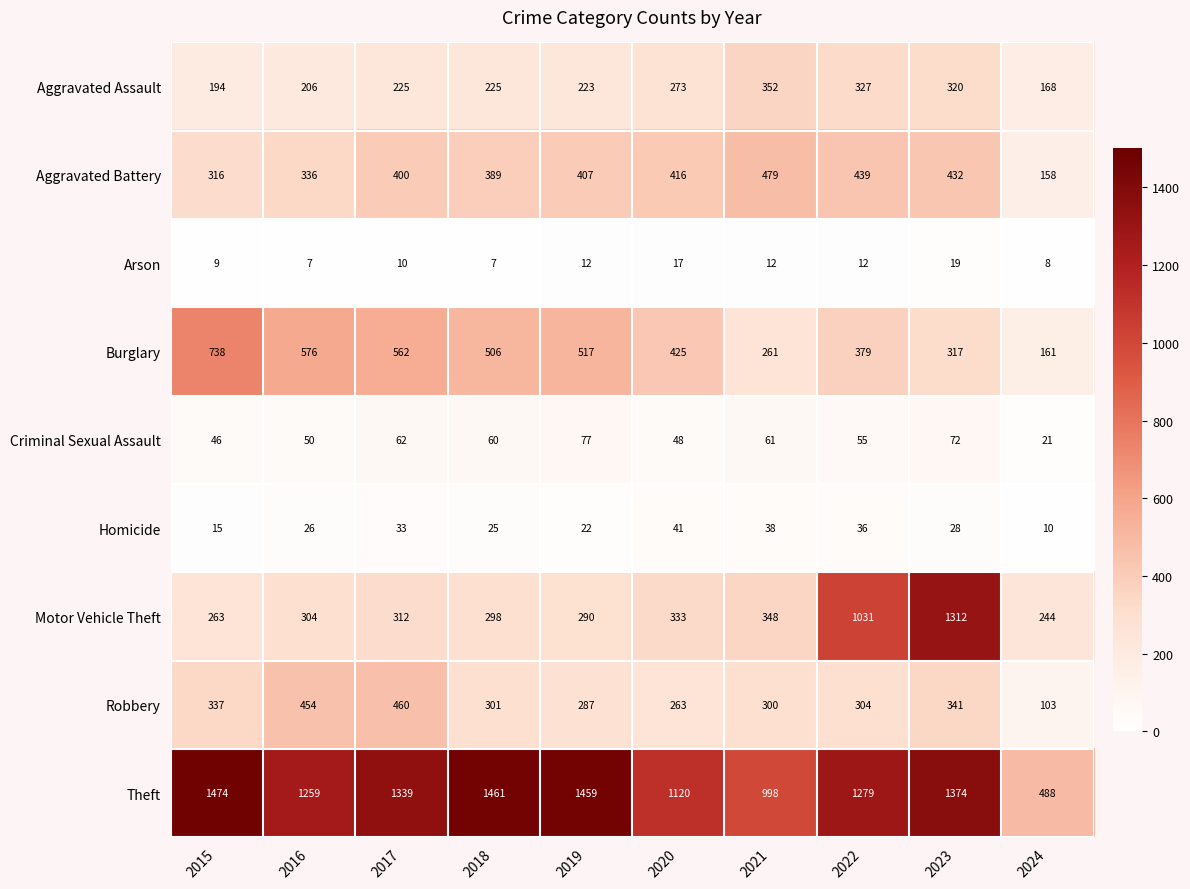

The value of Criminal Sexual Assault at 2021 is 30. True or false?

False